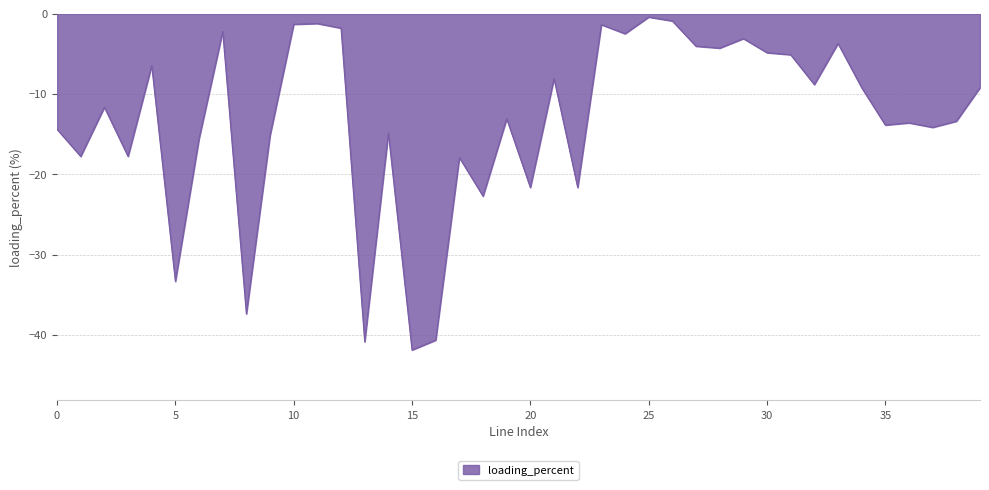

What is the smallest value displayed?

-41.9